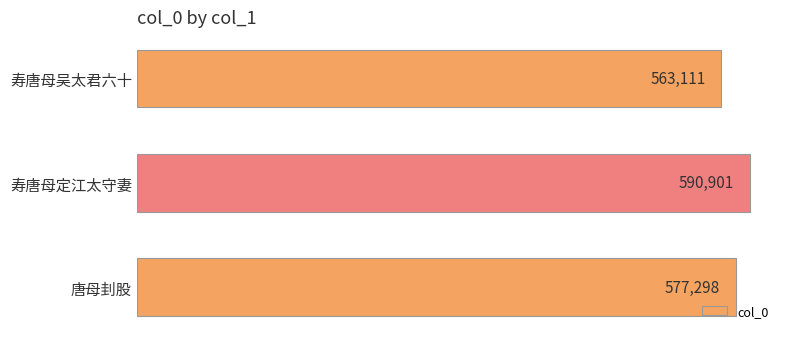

What is the average value?

577103